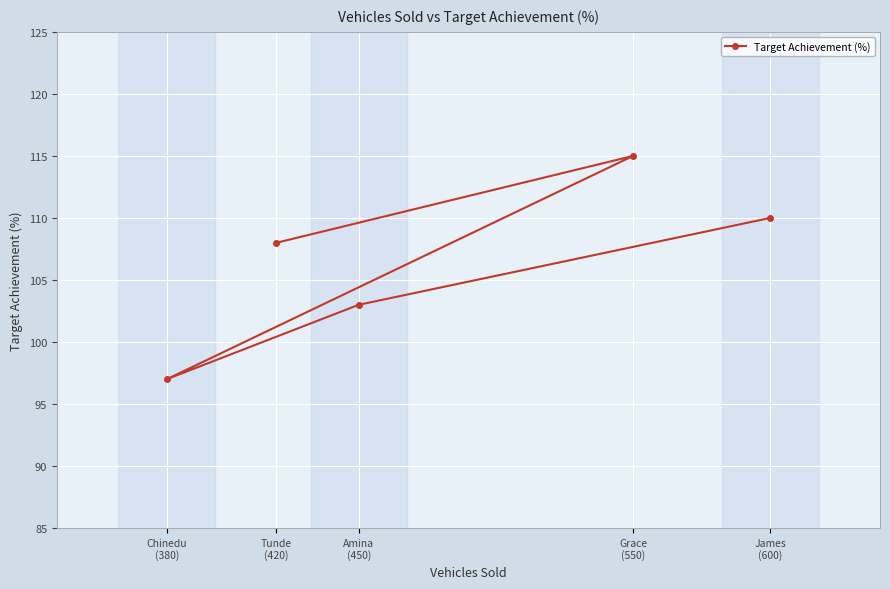

How many lines are shown in the chart?

1